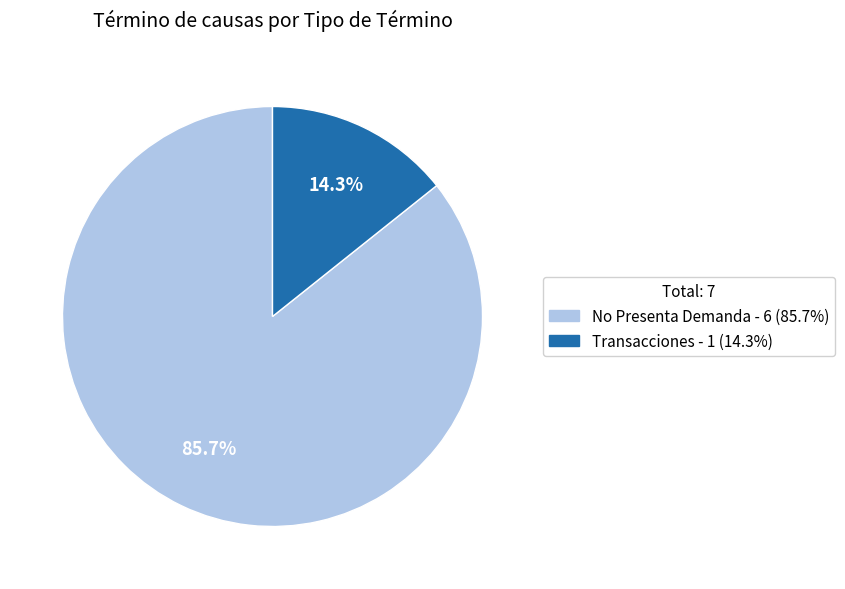

True or false: Transacciones accounts for 6% of the total.

False